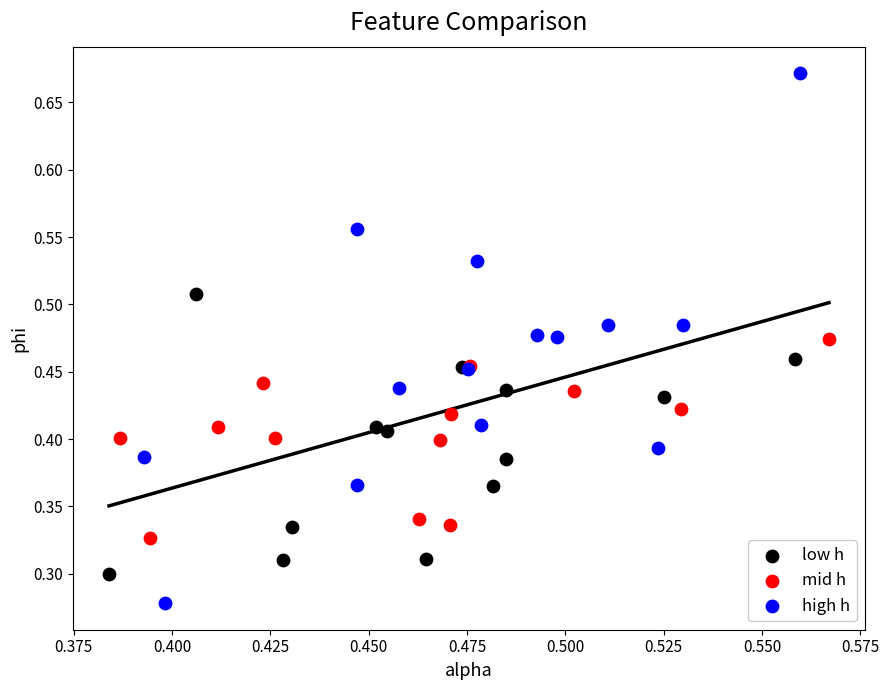

Which series reaches the maximum Y coordinate?

high h